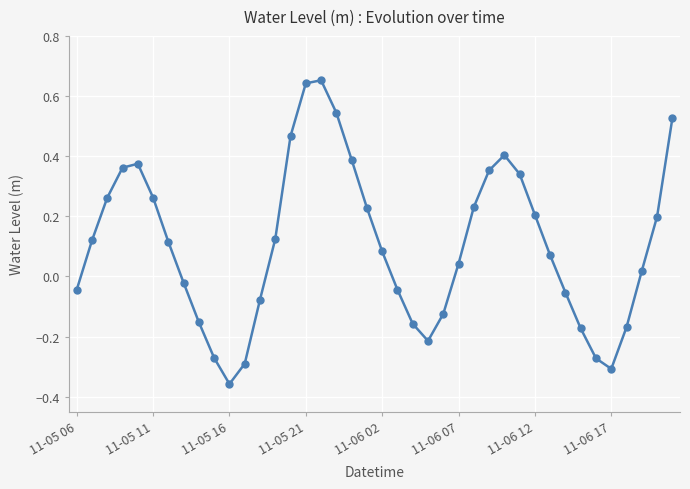

What is the difference between the second highest and minimum values?

1.0